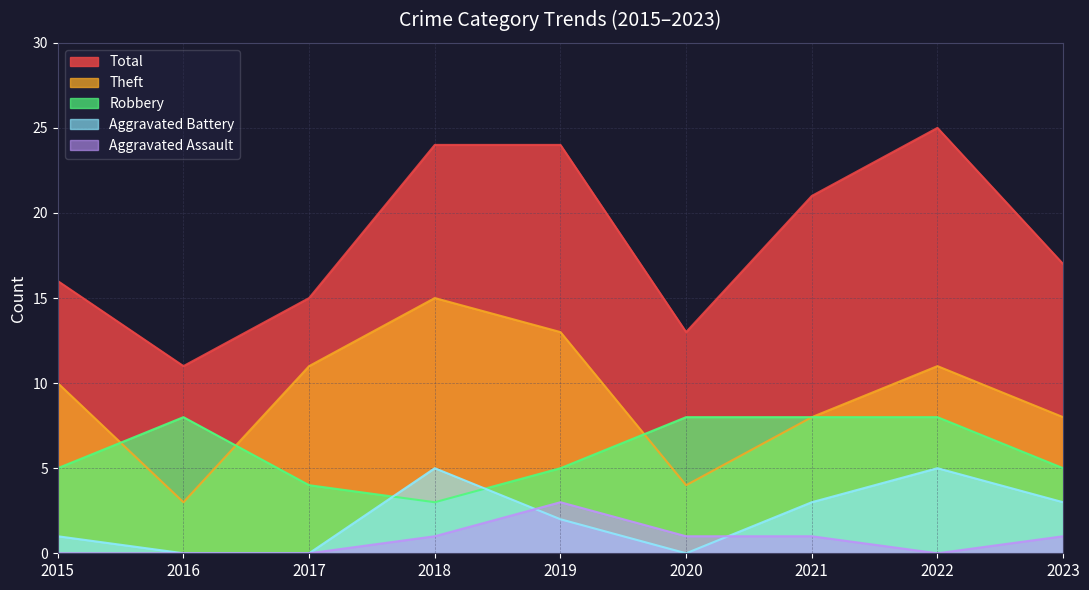

Does the chart display data point markers on the line(s)?

No